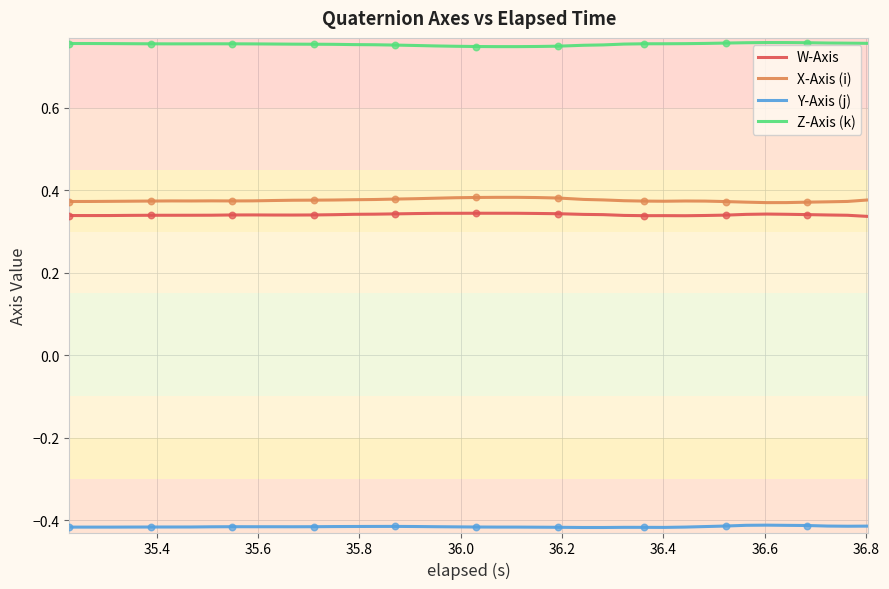

What are all the series names shown in the legend?

W-Axis, X-Axis (i), Y-Axis (j), Z-Axis (k)